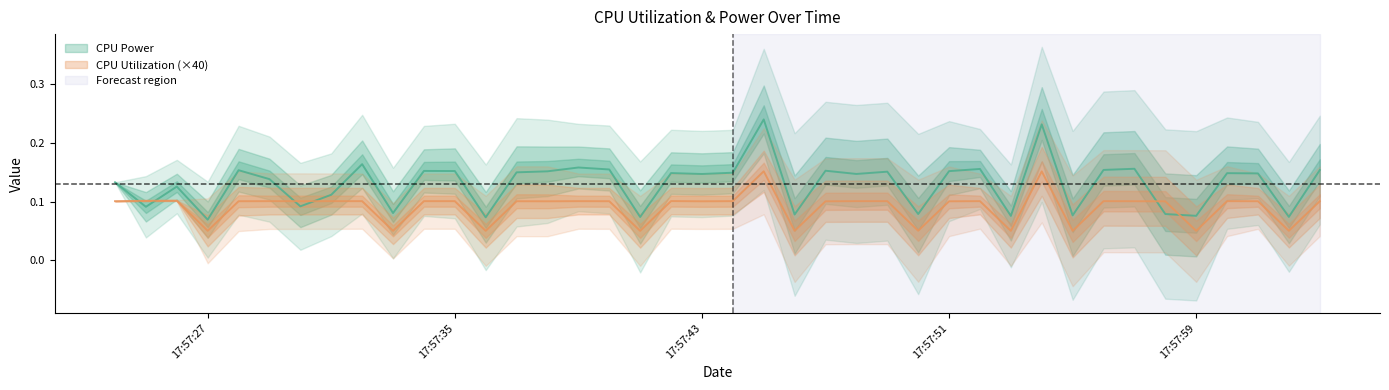

At which category does CPU Power reach its first local peak?

2025-03-26 17:57:26